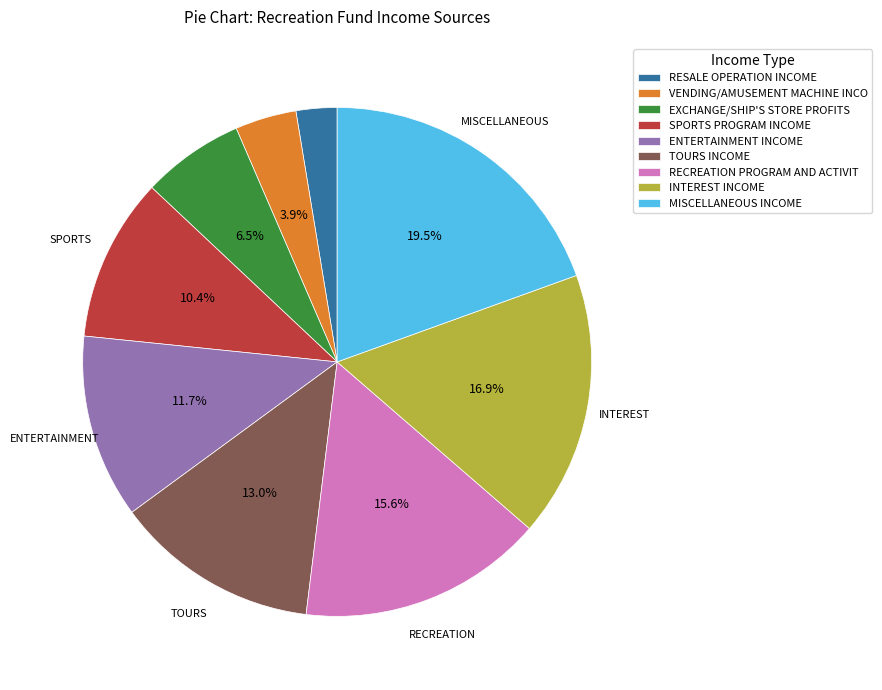

Does any single category account for the majority?

No